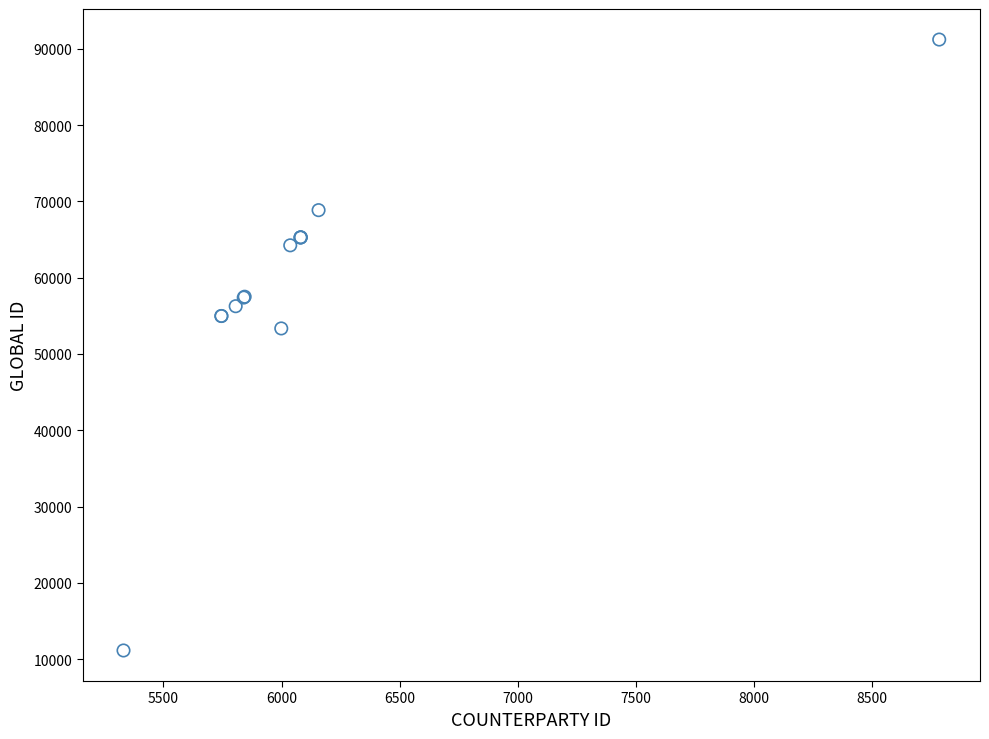

What Y value in the scatter plot is closest to 51177?

53350